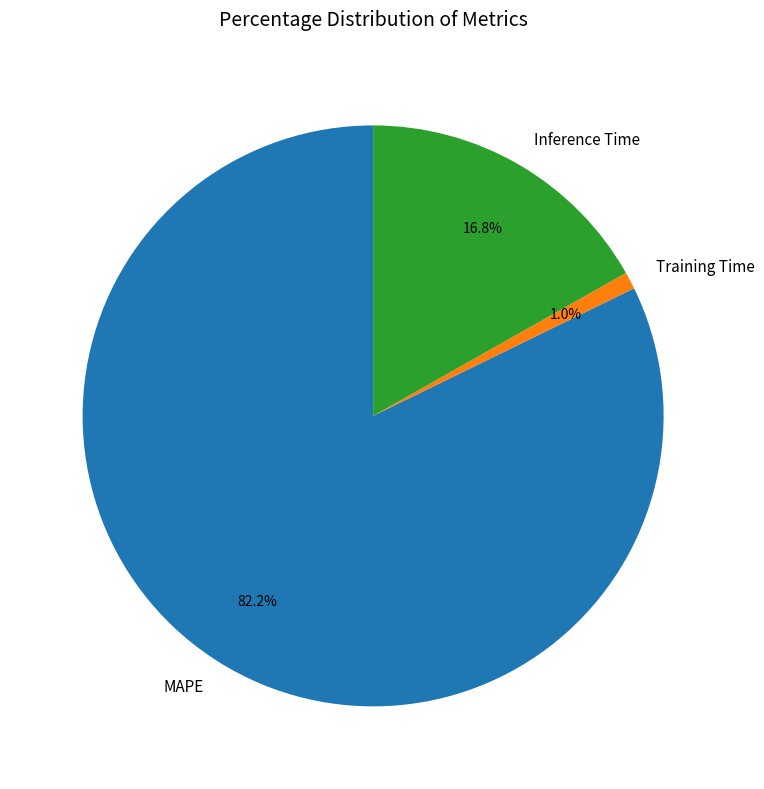

To the nearest percent, what is the difference between the largest and smallest slice percentages?

81%